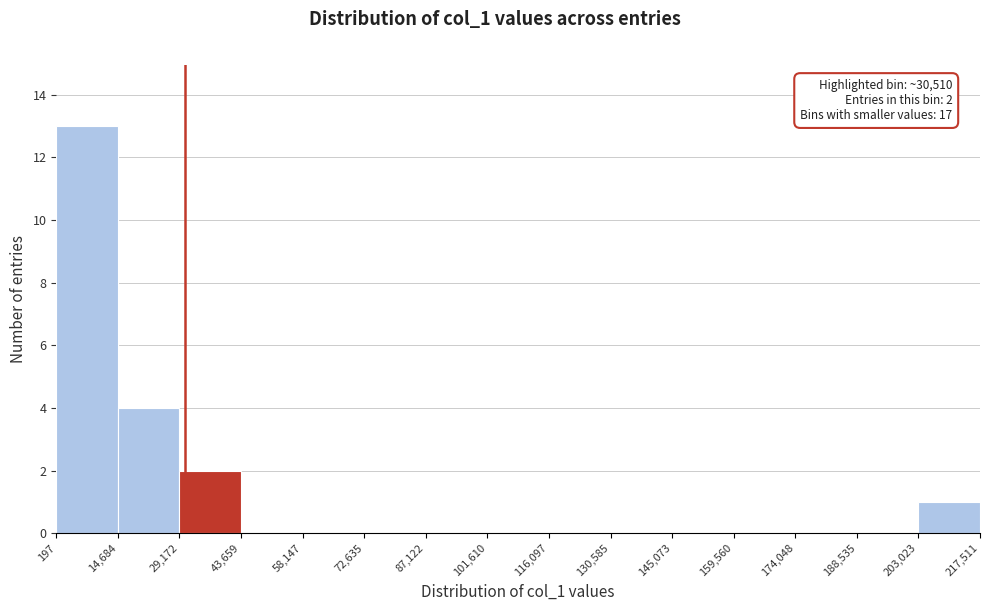

Which range on the x-axis has the tallest bar?

197 to 14,684